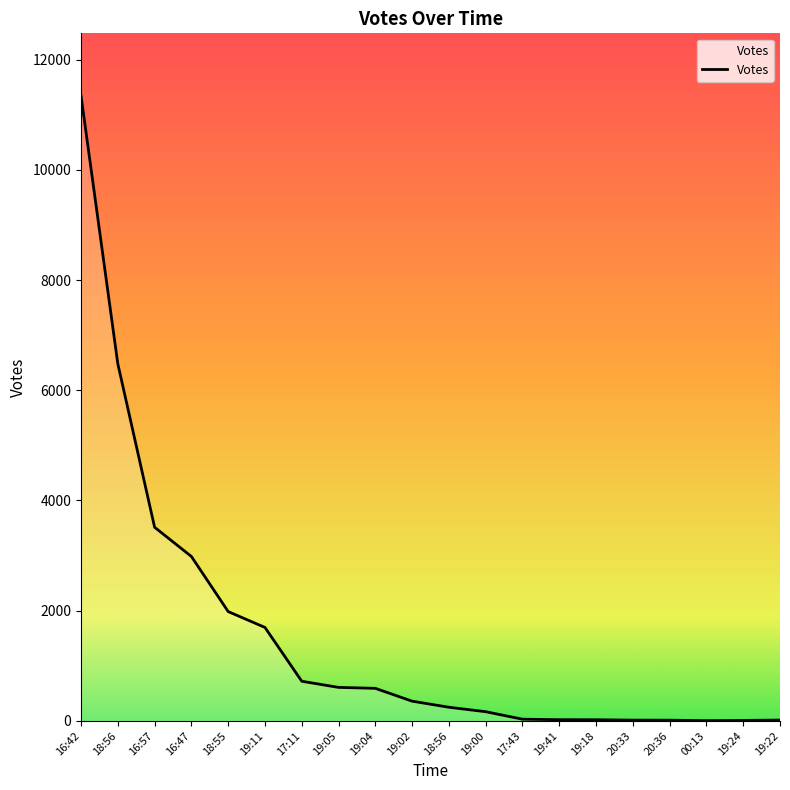

How many values are below 357?

10